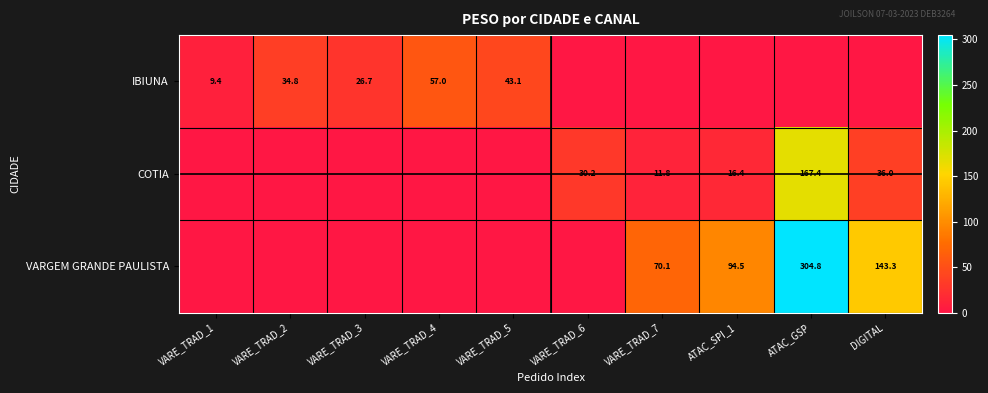

What is the difference between the highest and lowest values at VARE_TRAD_4?

57.0